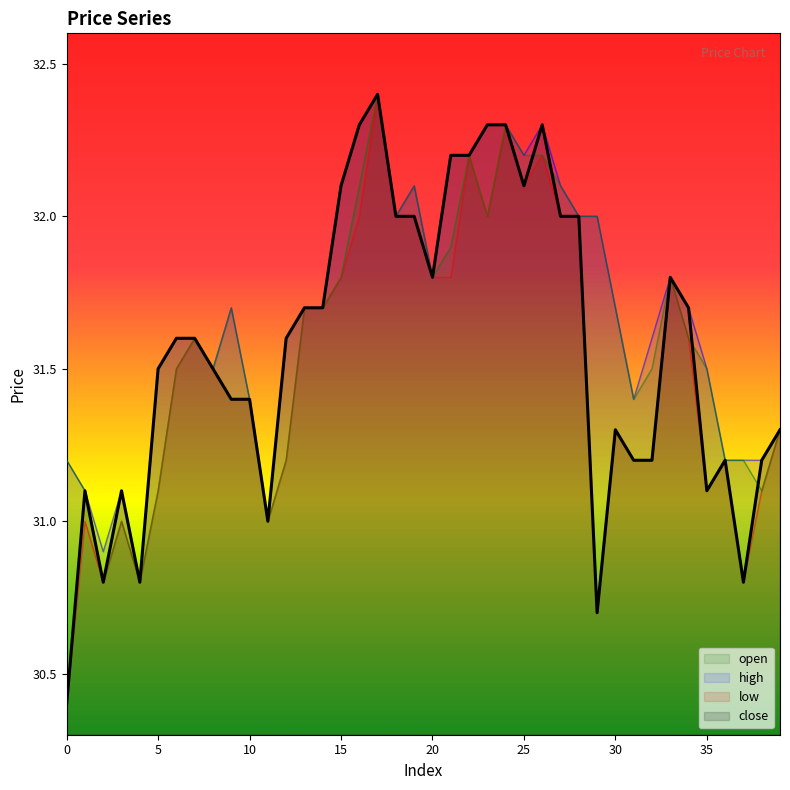

What is the difference between the close_line values at 22 and 35?

1.1